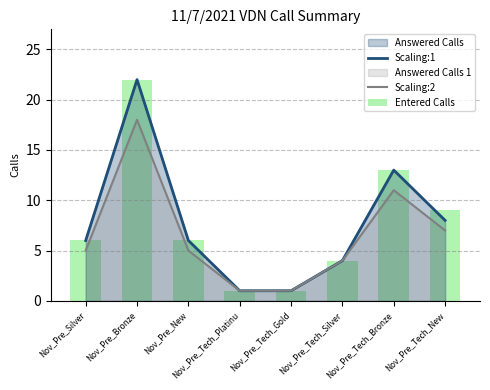

Is it true that Scaling:2 equals 1 at Nov_Pre_Tech_Gold?

True